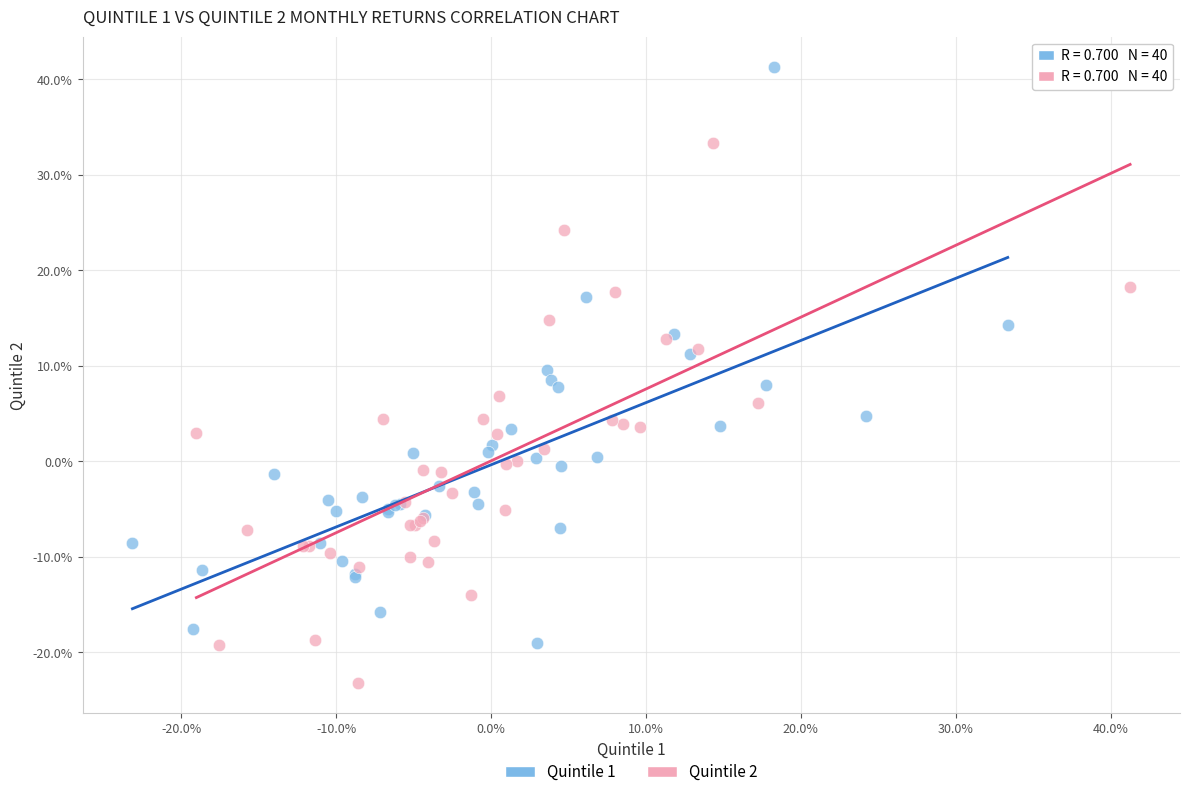

What are all the series names shown in the legend?

Quintile 1, Quintile 2